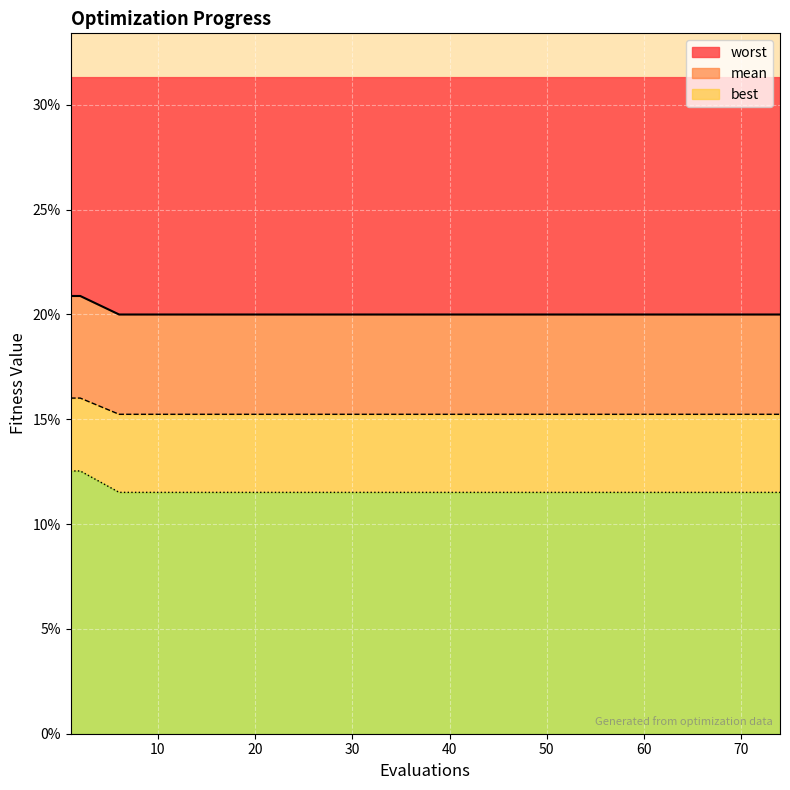

Is it true that best equals 0.0 at 18?

False